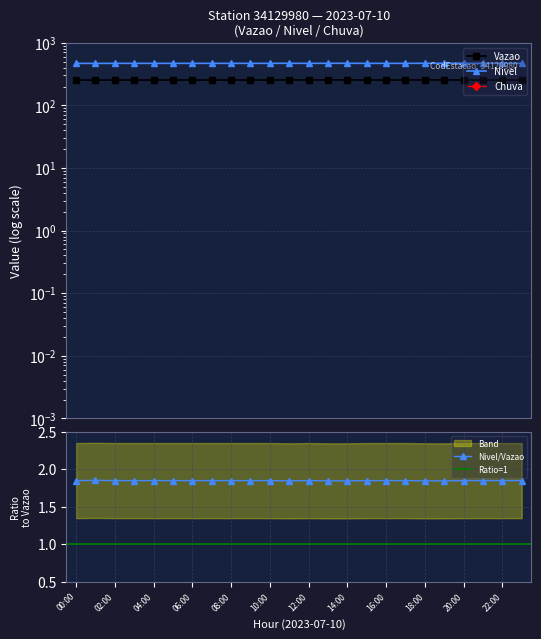

Reading right to left, transcribe all the data shown in this chart.

Vazao: 23:00=254	22:00=254	21:00=254	20:00=254	19:00=255	18:00=255	17:00=254	16:00=254	15:00=254	14:00=255	13:00=255	12:00=254	11:00=255	10:00=254	09:00=254	08:00=254	07:00=254	06:00=254	05:00=254	04:00=254	03:00=254	02:00=254	01:00=253	00:00=254
Nivel: 23:00=469	22:00=469	21:00=469	20:00=469	19:00=470	18:00=470	17:00=469	16:00=469	15:00=469	14:00=470	13:00=470	12:00=469	11:00=470	10:00=469	09:00=469	08:00=469	07:00=469	06:00=469	05:00=469	04:00=469	03:00=469	02:00=469	01:00=468	00:00=469